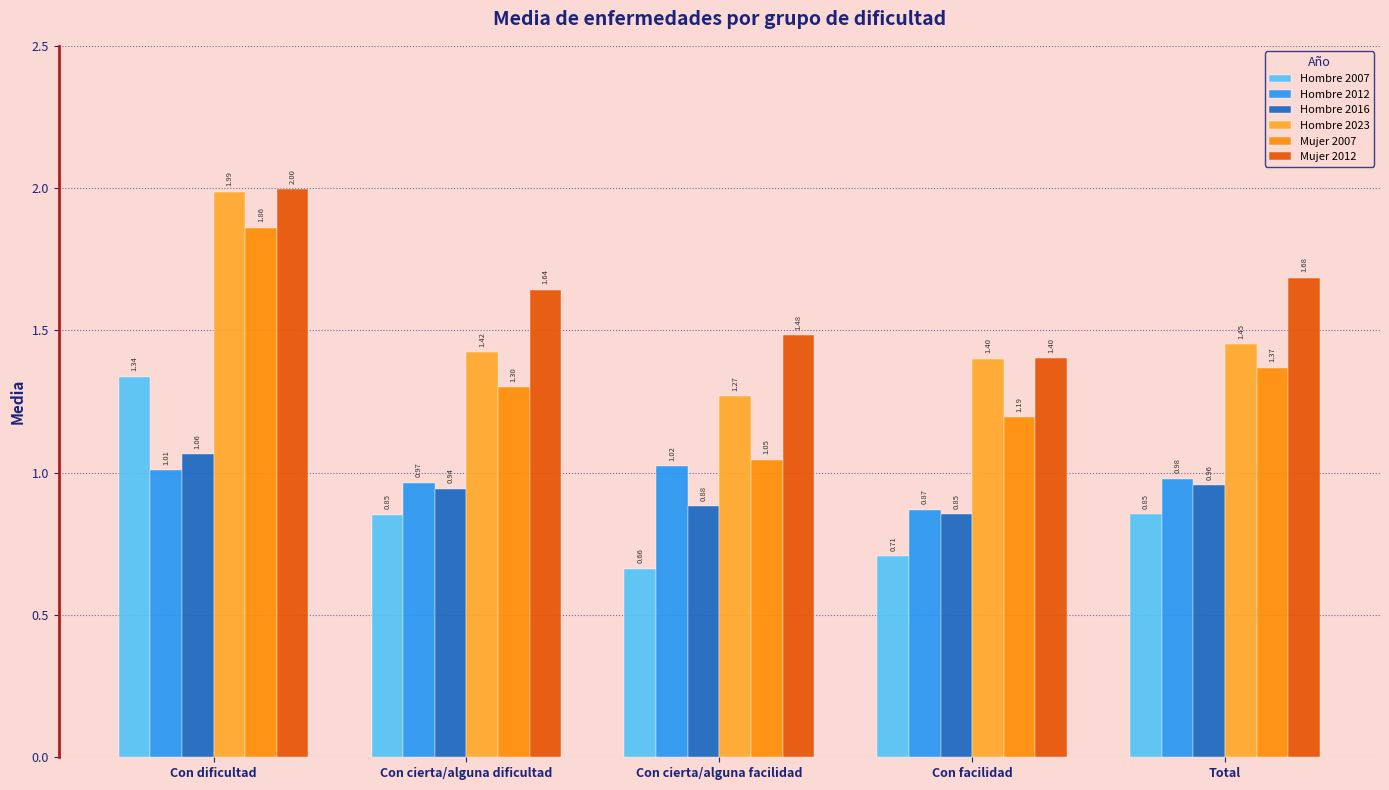

What is the difference between the maximum and second lowest values in the Mujer 2012 series?

0.5